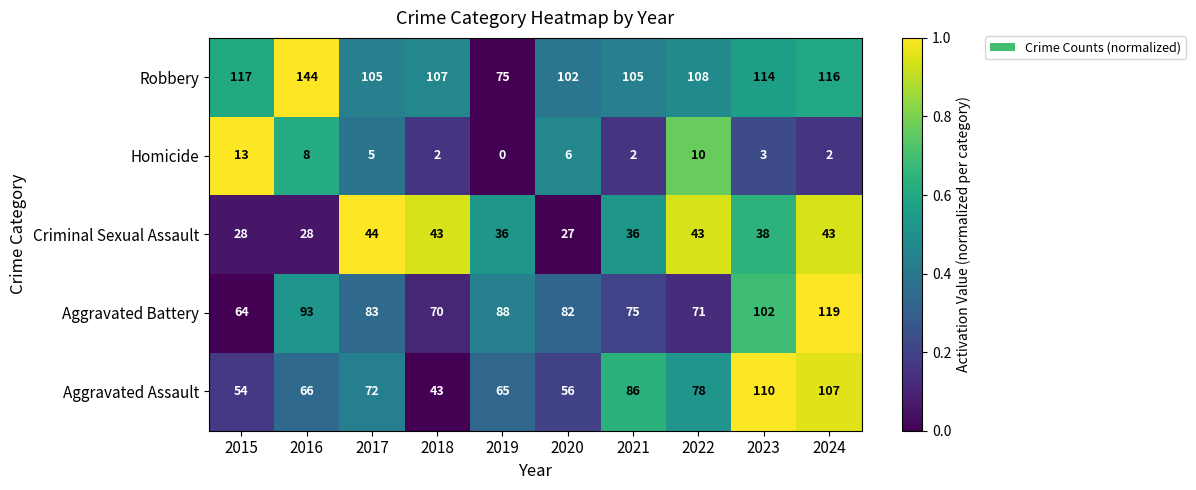

What is the average value of the Robbery series?

109